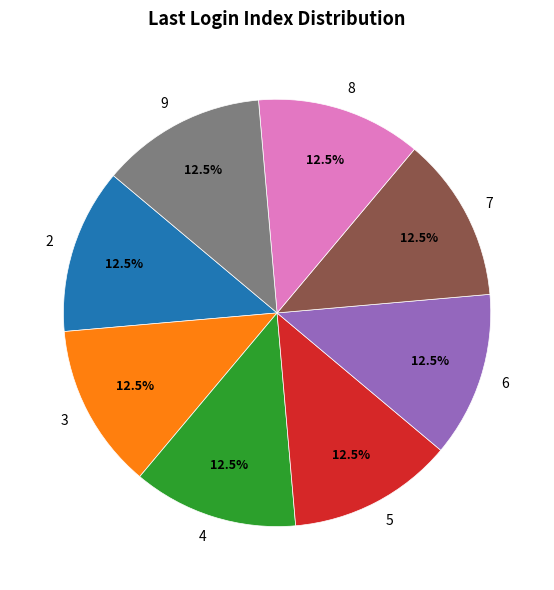

What is the ratio of the value at 6 to the value at 3?

1.0